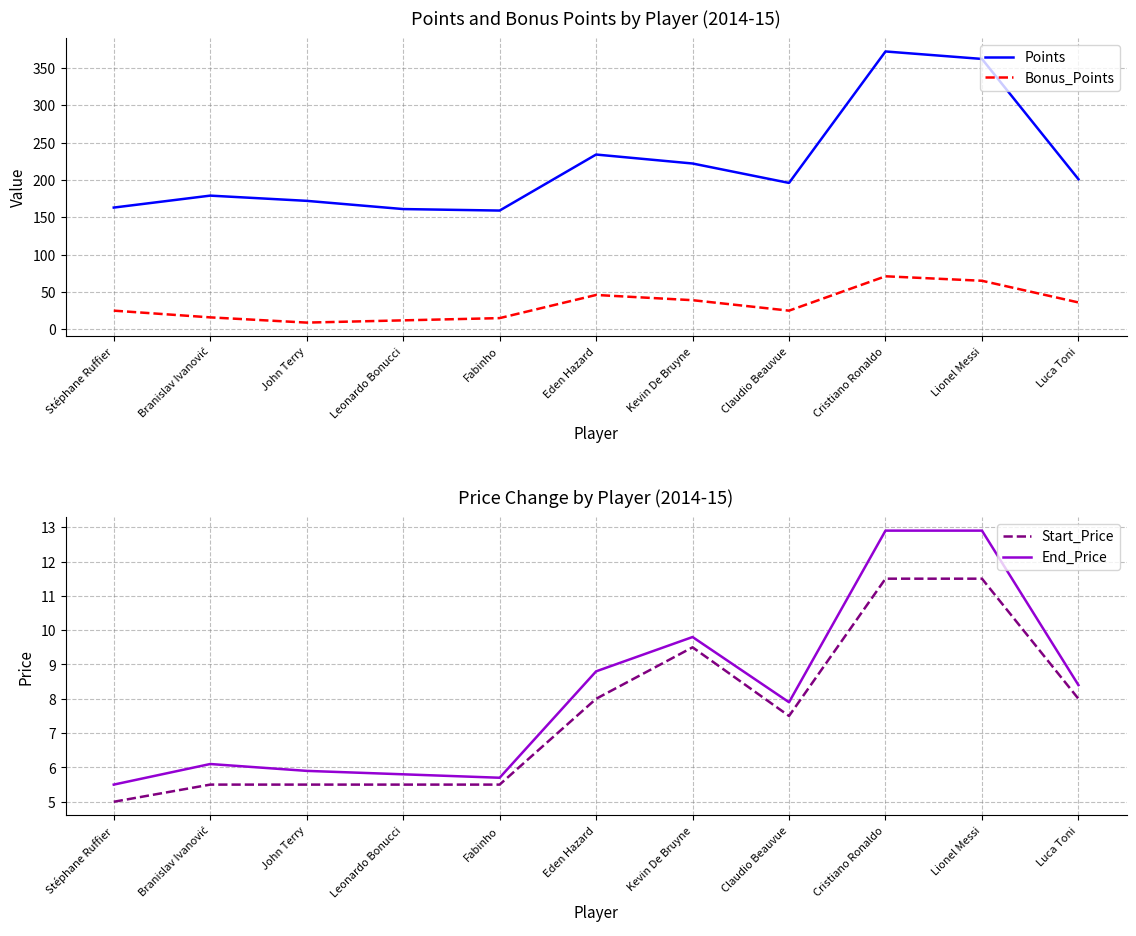

Reading left to right, transcribe all the data shown in this chart.

Points: Stéphane Ruffier=163.0	Branislav Ivanović=179.0	John Terry=172.0	Leonardo Bonucci=161.0	Fabinho=159.0	Eden Hazard=234.0	Kevin De Bruyne=222.0	Claudio Beauvue=196.0	Cristiano Ronaldo=372.0	Lionel Messi=362.0	Luca Toni=201.0
Bonus_Points: Stéphane Ruffier=25.0	Branislav Ivanović=16.0	John Terry=9.0	Leonardo Bonucci=12.0	Fabinho=15.0	Eden Hazard=46.0	Kevin De Bruyne=39.0	Claudio Beauvue=25.0	Cristiano Ronaldo=71.0	Lionel Messi=65.0	Luca Toni=36.0
Start_Price: Stéphane Ruffier=5.0	Branislav Ivanović=5.5	John Terry=5.5	Leonardo Bonucci=5.5	Fabinho=5.5	Eden Hazard=8.0	Kevin De Bruyne=9.5	Claudio Beauvue=7.5	Cristiano Ronaldo=11.5	Lionel Messi=11.5	Luca Toni=8.0
End_Price: Stéphane Ruffier=5.5	Branislav Ivanović=6.1	John Terry=5.9	Leonardo Bonucci=5.8	Fabinho=5.7	Eden Hazard=8.8	Kevin De Bruyne=9.8	Claudio Beauvue=7.9	Cristiano Ronaldo=12.9	Lionel Messi=12.9	Luca Toni=8.4